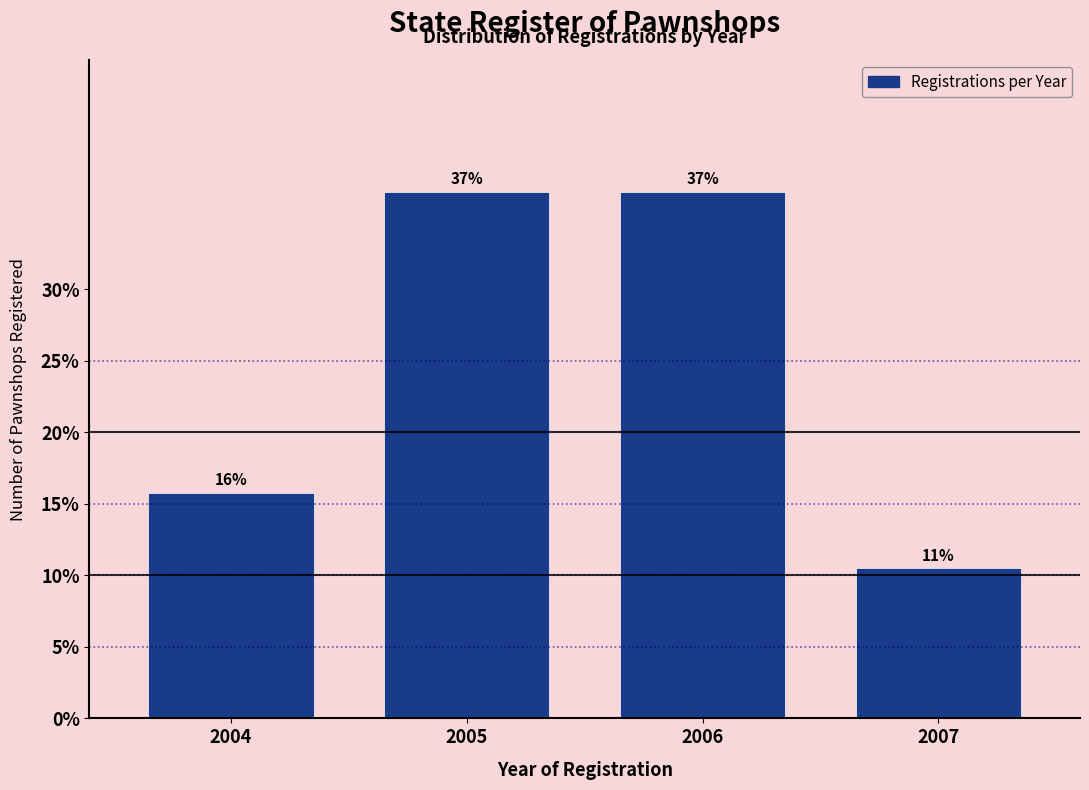

What is the ratio of the value at 2007 to the value at 2004?

0.7